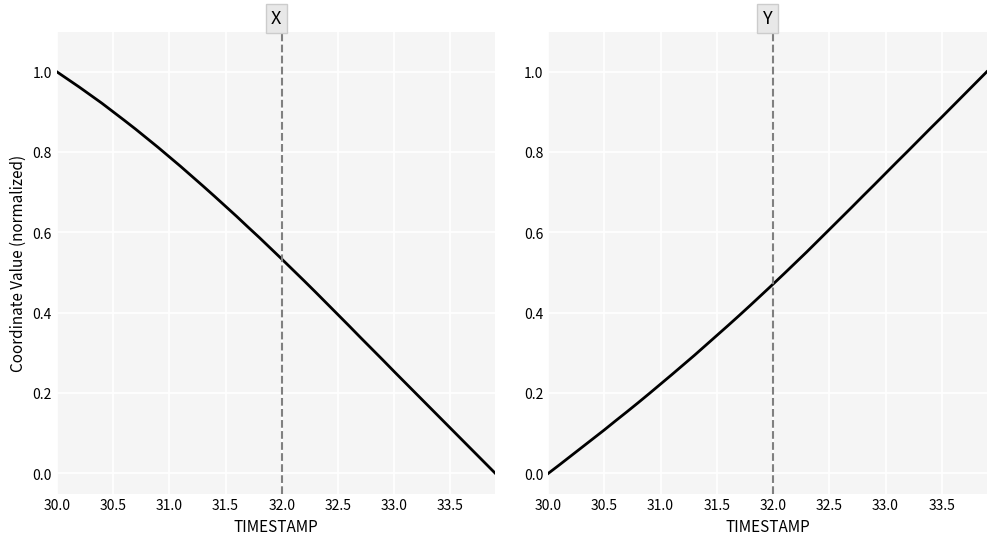

Which series has the largest range (max minus min)?

X